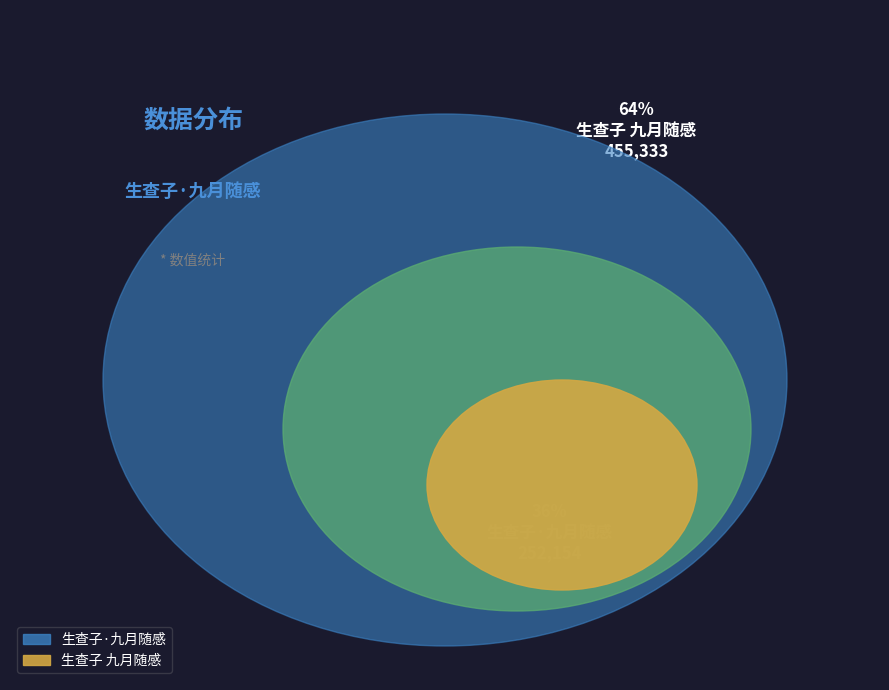

Is it true that 生查子·九月随感 is 25% of the pie?

False